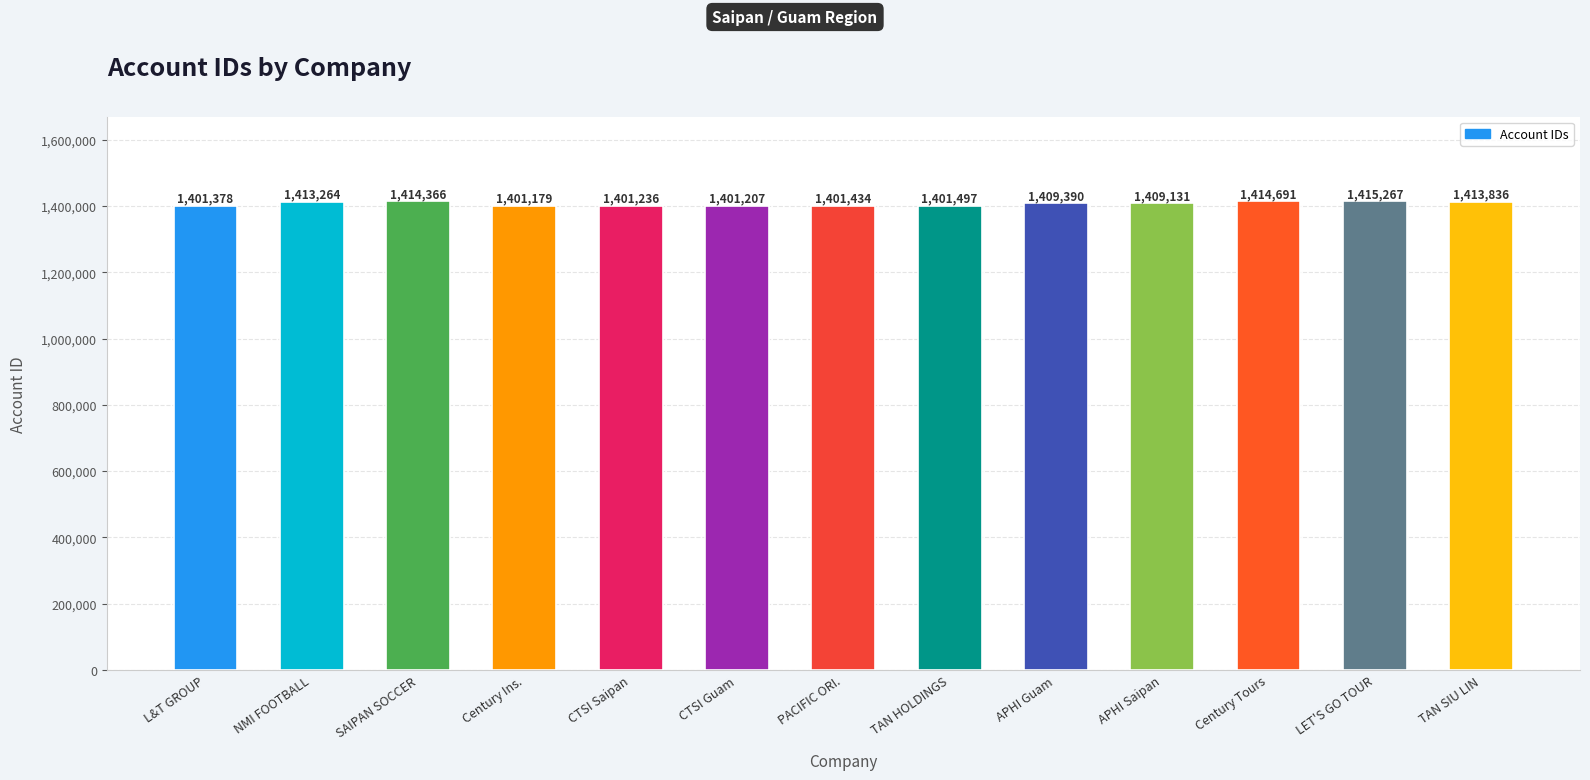

List the labels in order of value, smallest first.

Century Ins., CTSI Guam, CTSI Saipan, L&T GROUP, PACIFIC ORI., TAN HOLDINGS, APHI Saipan, APHI Guam, NMI FOOTBALL, TAN SIU LIN, SAIPAN SOCCER, Century Tours, LET'S GO TOUR